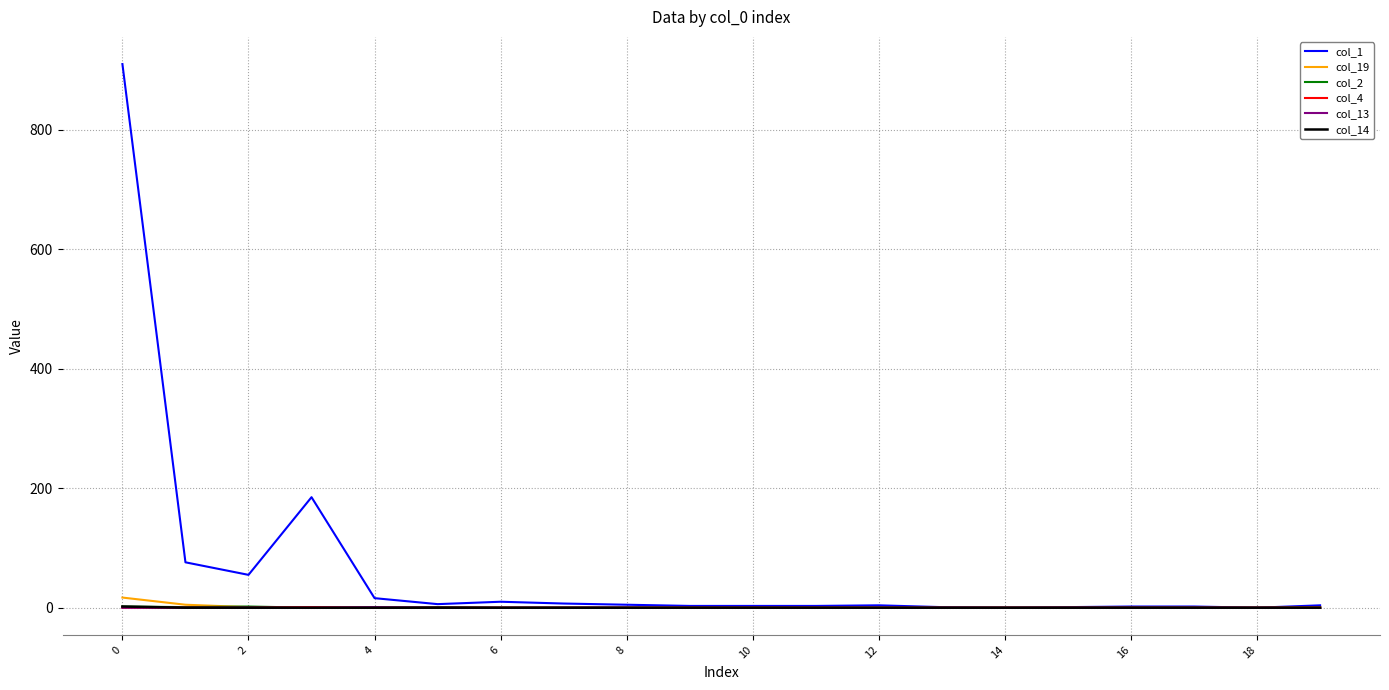

Which series has the largest total across all categories?

col_1